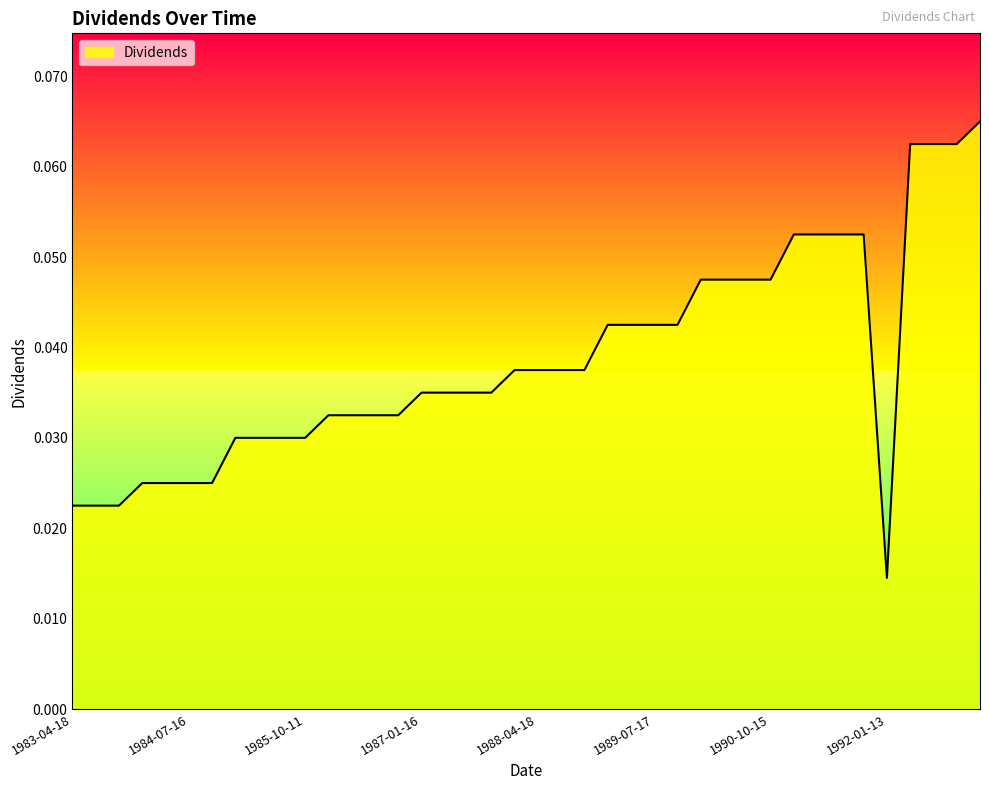

Reading left to right, list all the values displayed in this chart.

1983-04-18=0.0	1983-07-18=0.0	1983-10-17=0.0	1984-01-16=0.0	1984-04-13=0.0	1984-07-16=0.0	1984-10-15=0.0	1985-01-14=0.0	1985-04-15=0.0	1985-07-15=0.0	1985-10-11=0.0	1986-01-13=0.0	1986-04-14=0.0	1986-07-14=0.0	1986-10-10=0.0	1987-01-16=0.0	1987-04-10=0.0	1987-07-20=0.0	1987-10-19=0.0	1988-01-15=0.0	1988-04-18=0.0	1988-07-18=0.0	1988-10-25=0.0	1989-01-13=0.0	1989-04-17=0.0	1989-07-17=0.0	1989-10-16=0.0	1990-01-12=0.0	1990-04-16=0.0	1990-07-16=0.0	1990-10-15=0.0	1991-01-14=0.1	1991-04-15=0.1	1991-07-15=0.1	1991-10-11=0.1	1992-01-13=0.0	1992-04-10=0.1	1992-07-13=0.1	1992-10-19=0.1	1993-01-15=0.1